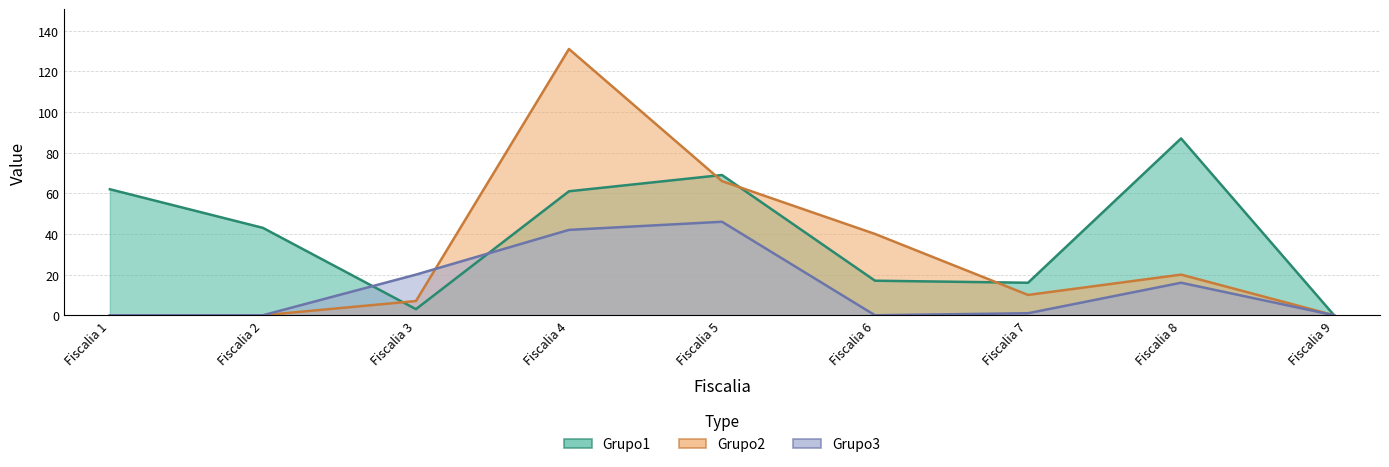

What are all the series names shown in the legend?

Grupo1, Grupo2, Grupo3